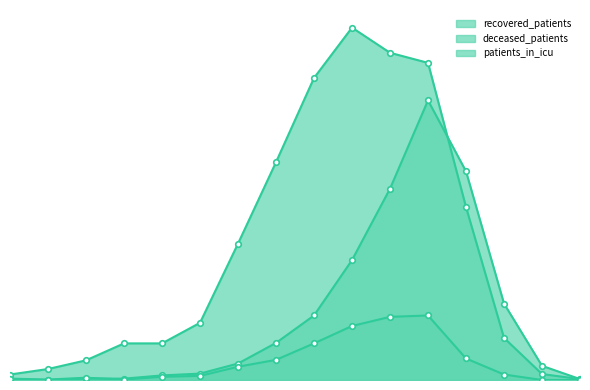

What is the sum of the recovered_patients values at 85 - 89 and 45 - 49?

311